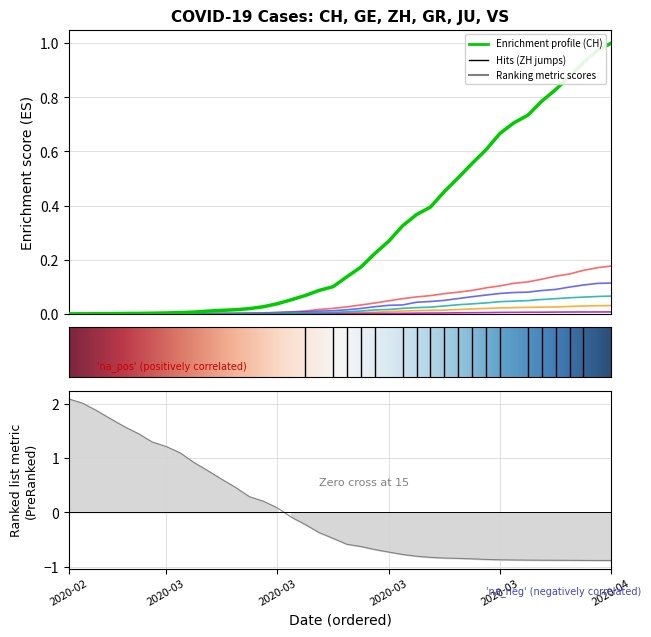

What is the total value across all series at 2020-03-29?

1.0